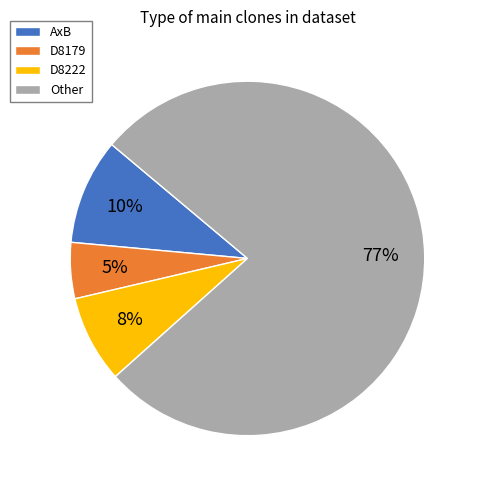

True or false: D8222 accounts for 1% of the total.

False